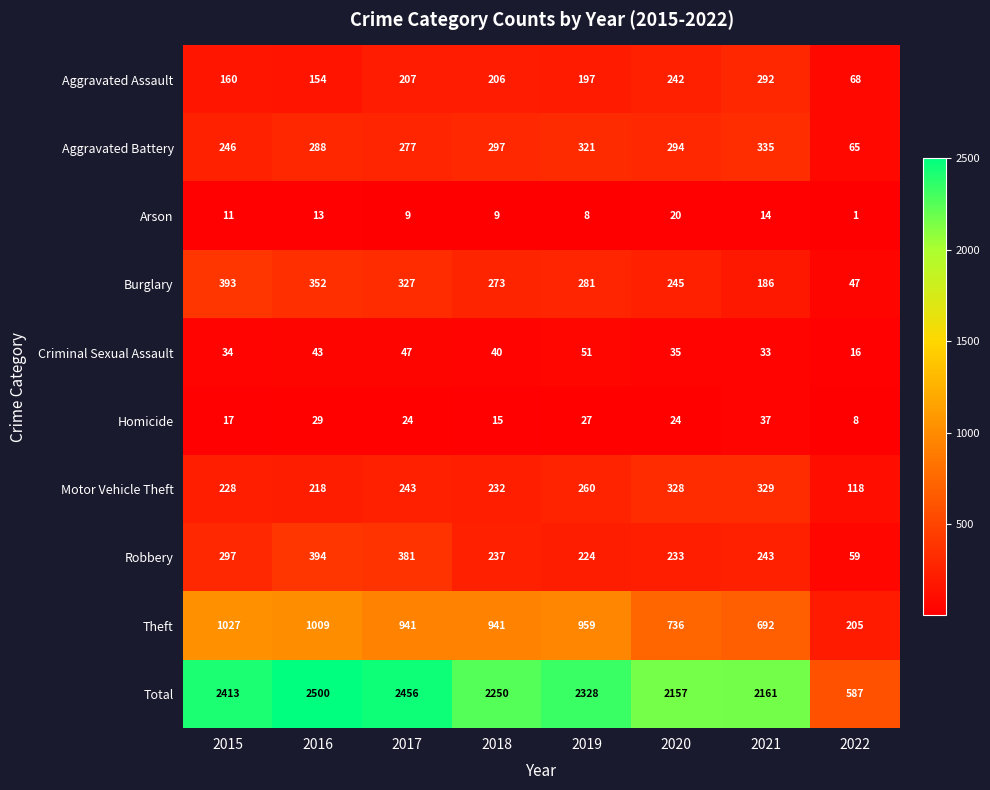

What is the spread (max minus min) of values at 2018?

2241